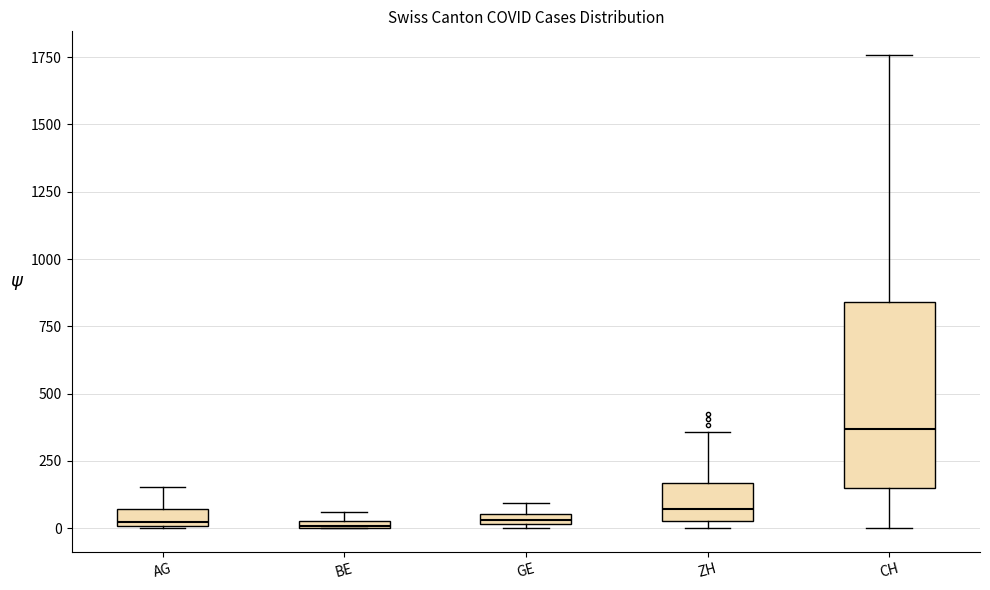

Which box is the tallest, from its lower edge to its upper edge?

CH